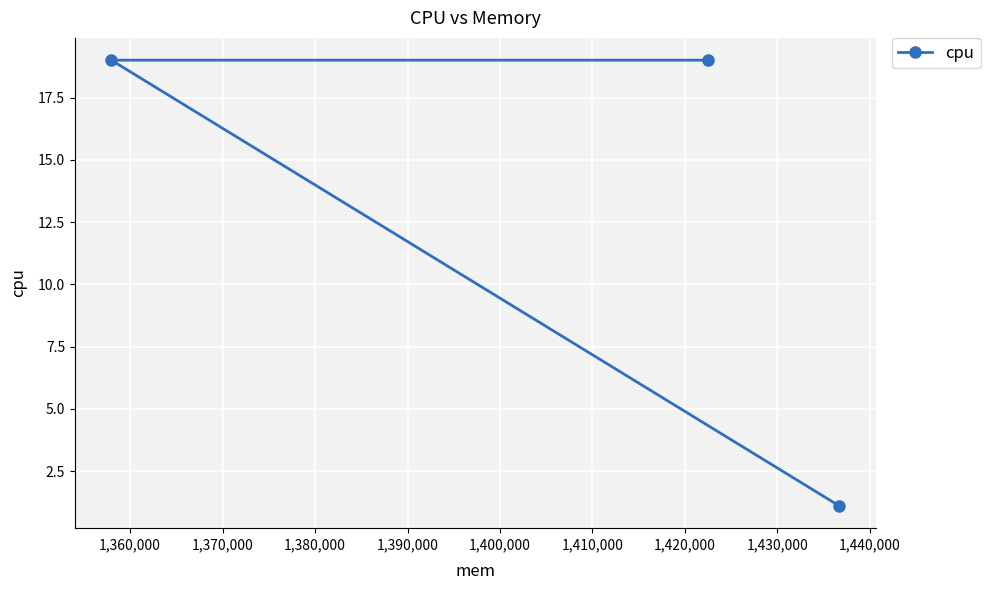

What is the difference between the maximum and minimum values?

17.9